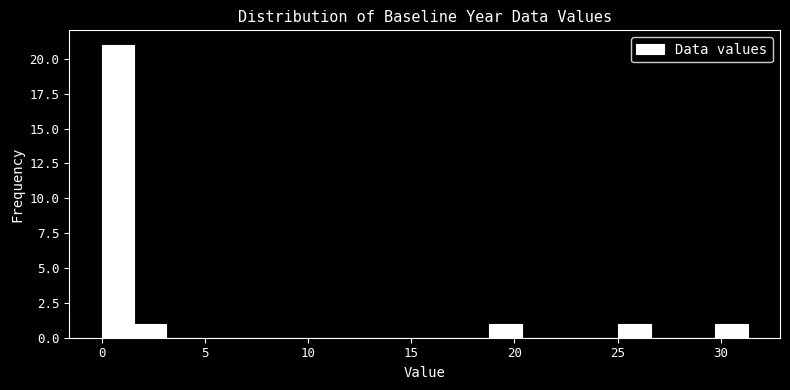

Around what value on the x-axis is the tallest bar? Give the approximate position of its centre, as read against the axis.

1.0